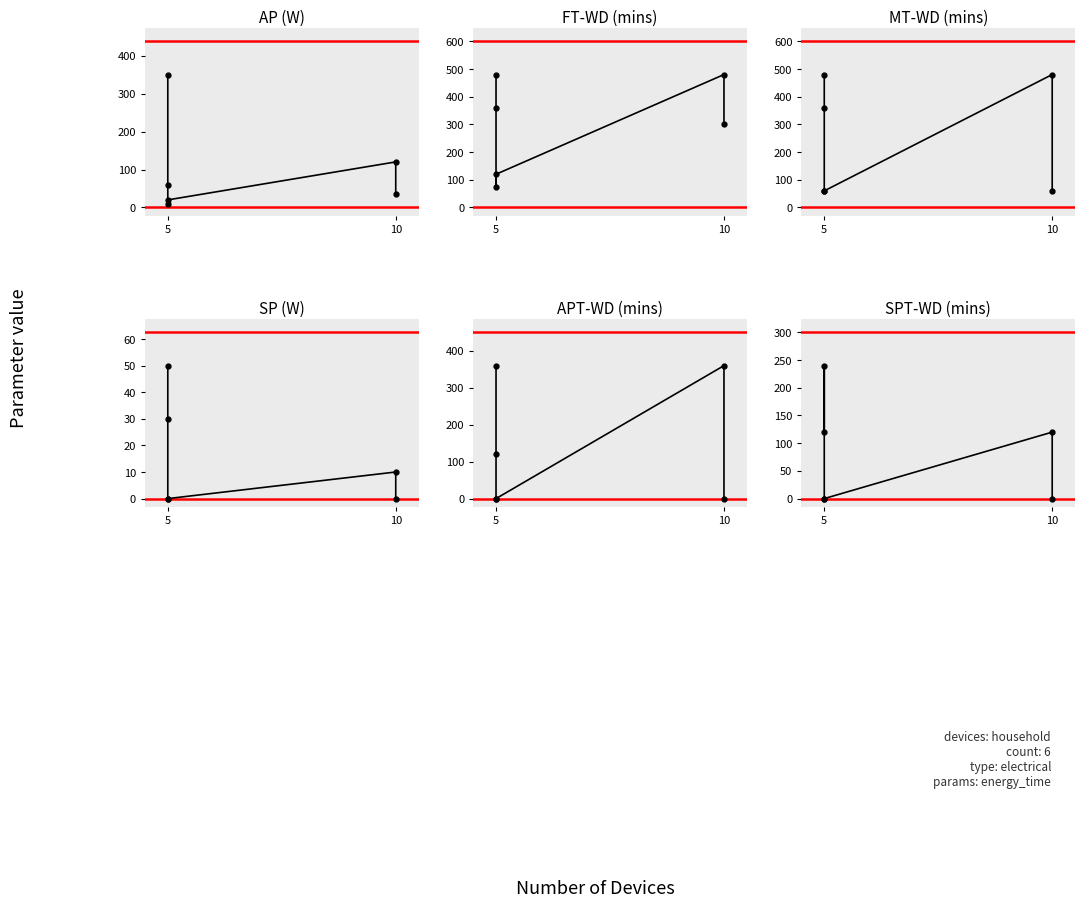

Which series has the widest spread of values?

MT-WD (mins)